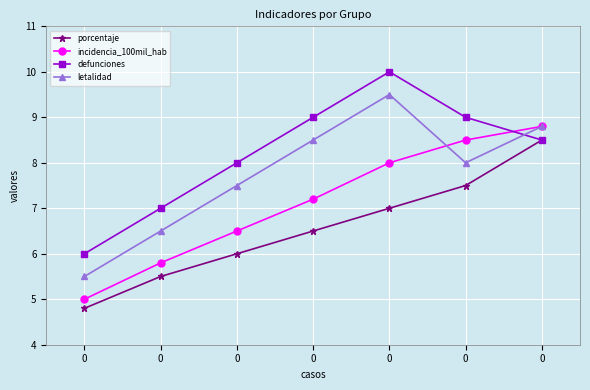

True or false: porcentaje and letalidad intersect in this chart.

False